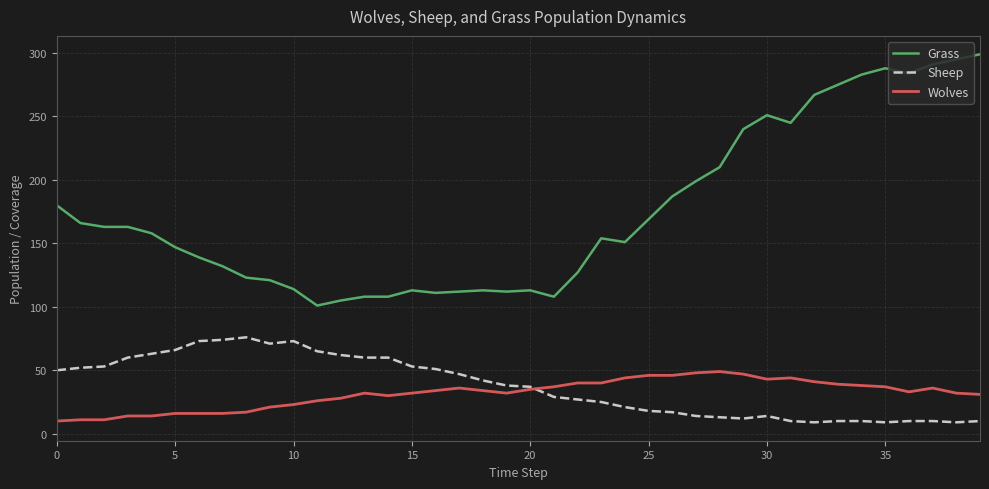

What is the minimum value shown in the chart?

9